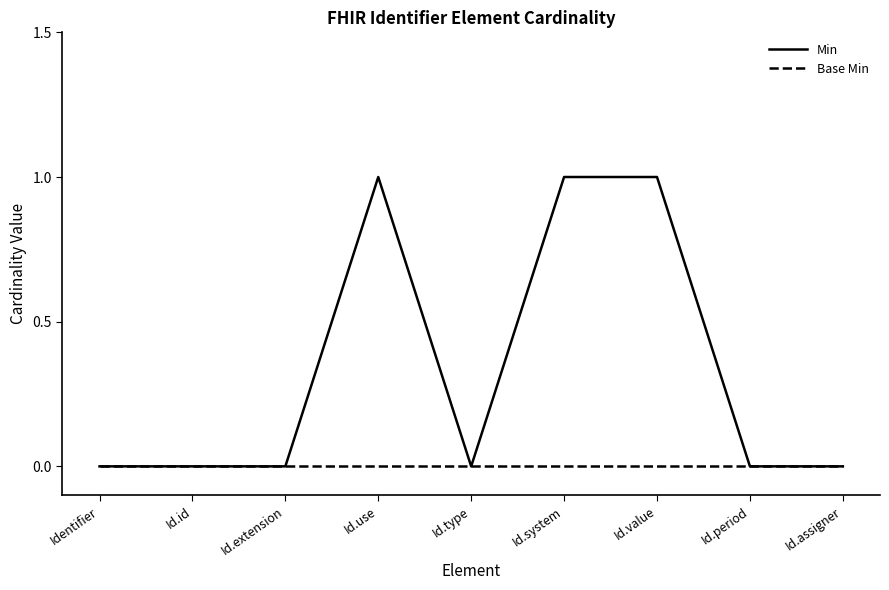

Reading left to right, transcribe all the data shown in this chart.

Min: 0	0	0	1	0	1	1	0	0
Base Min: 0	0	0	0	0	0	0	0	0